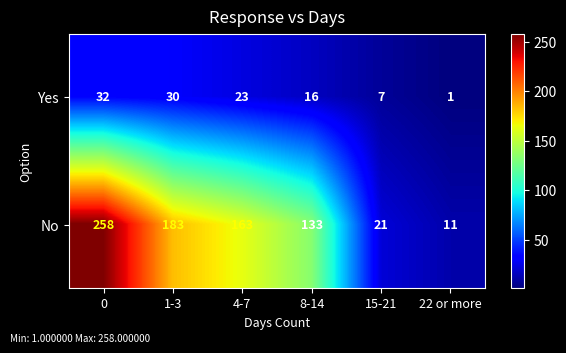

Rank the series by their maximum value, from lowest to highest.

Yes, No